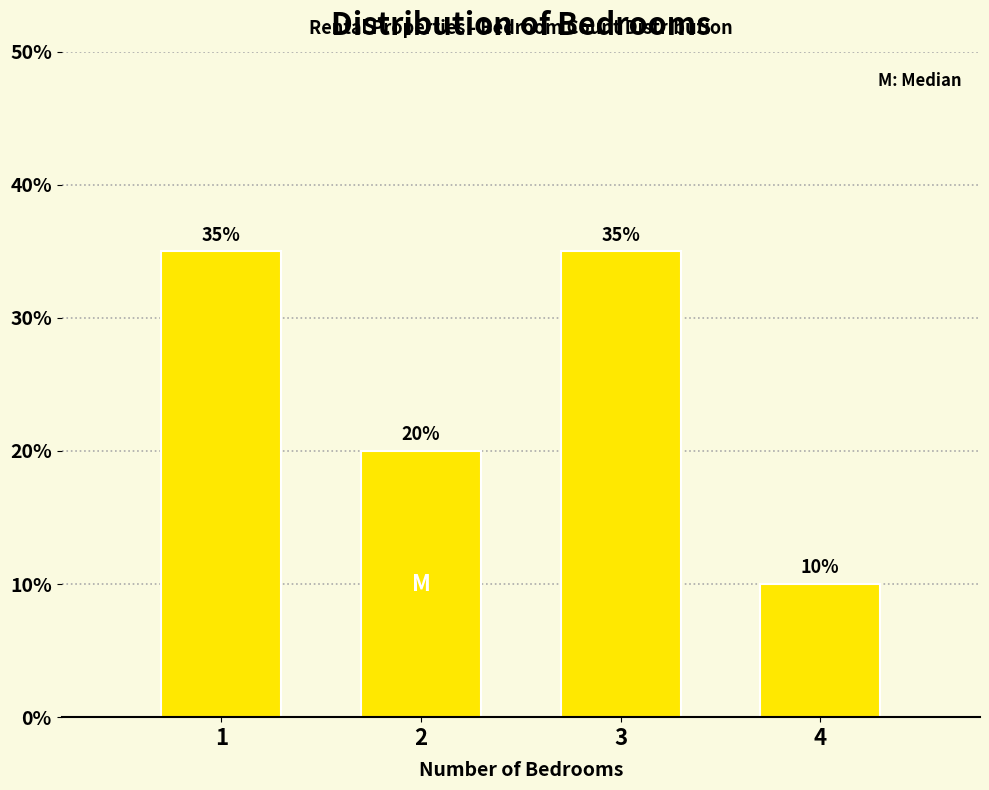

Reading left to right, list all the values displayed in this chart.

1=35	2=20	3=35	4=10